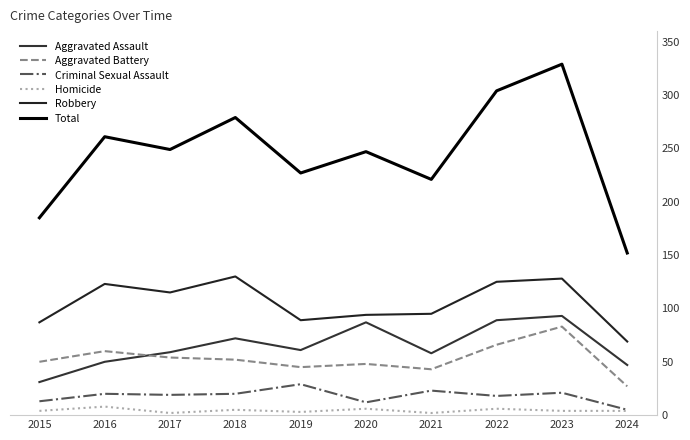

Does the chart have visible grid lines?

No